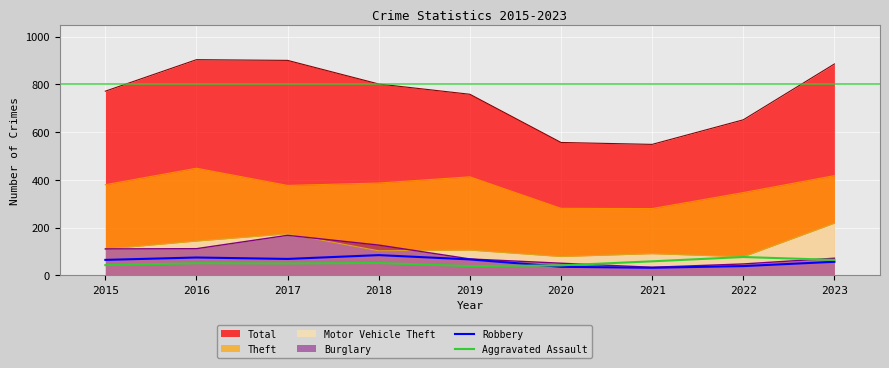

Which series changed the most between 2016 and 2018?

Robbery